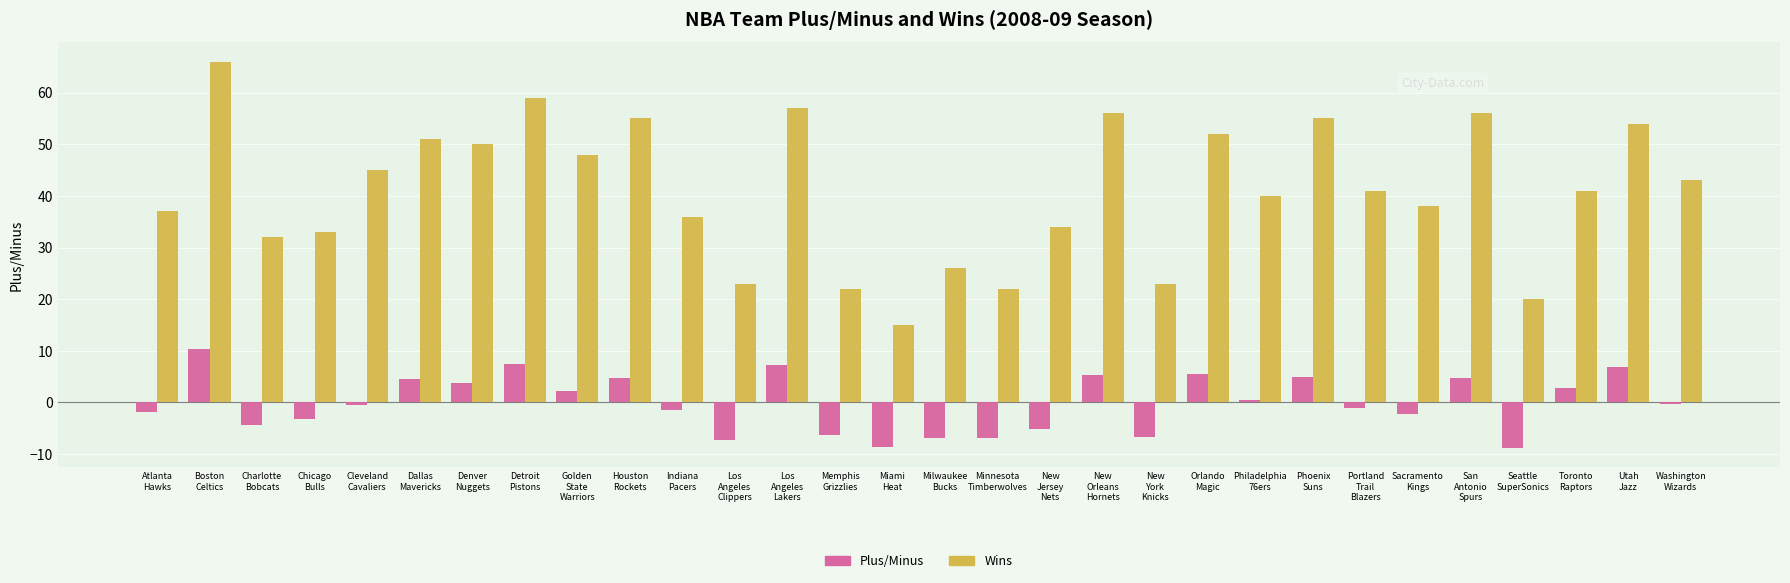

Which series has the widest spread of values?

Wins